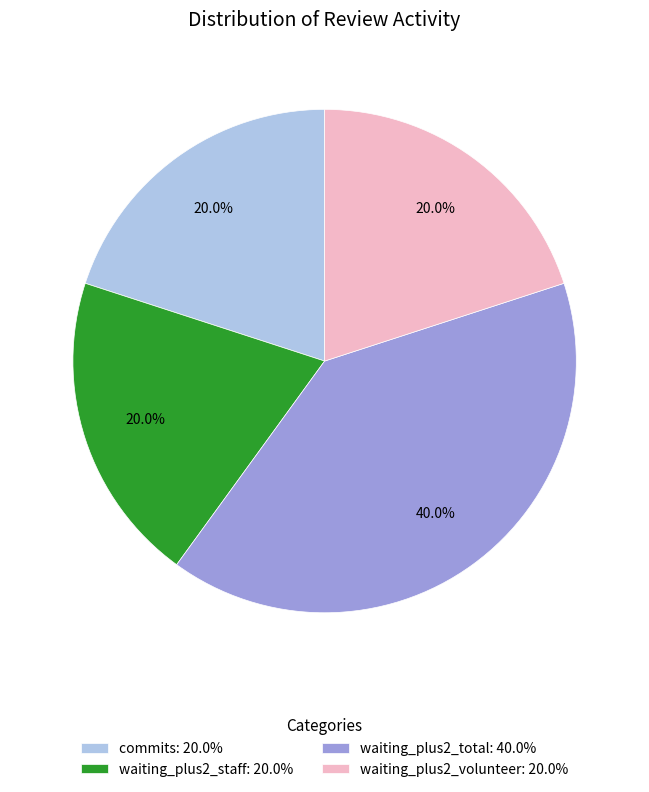

How many slices are in this pie chart?

4